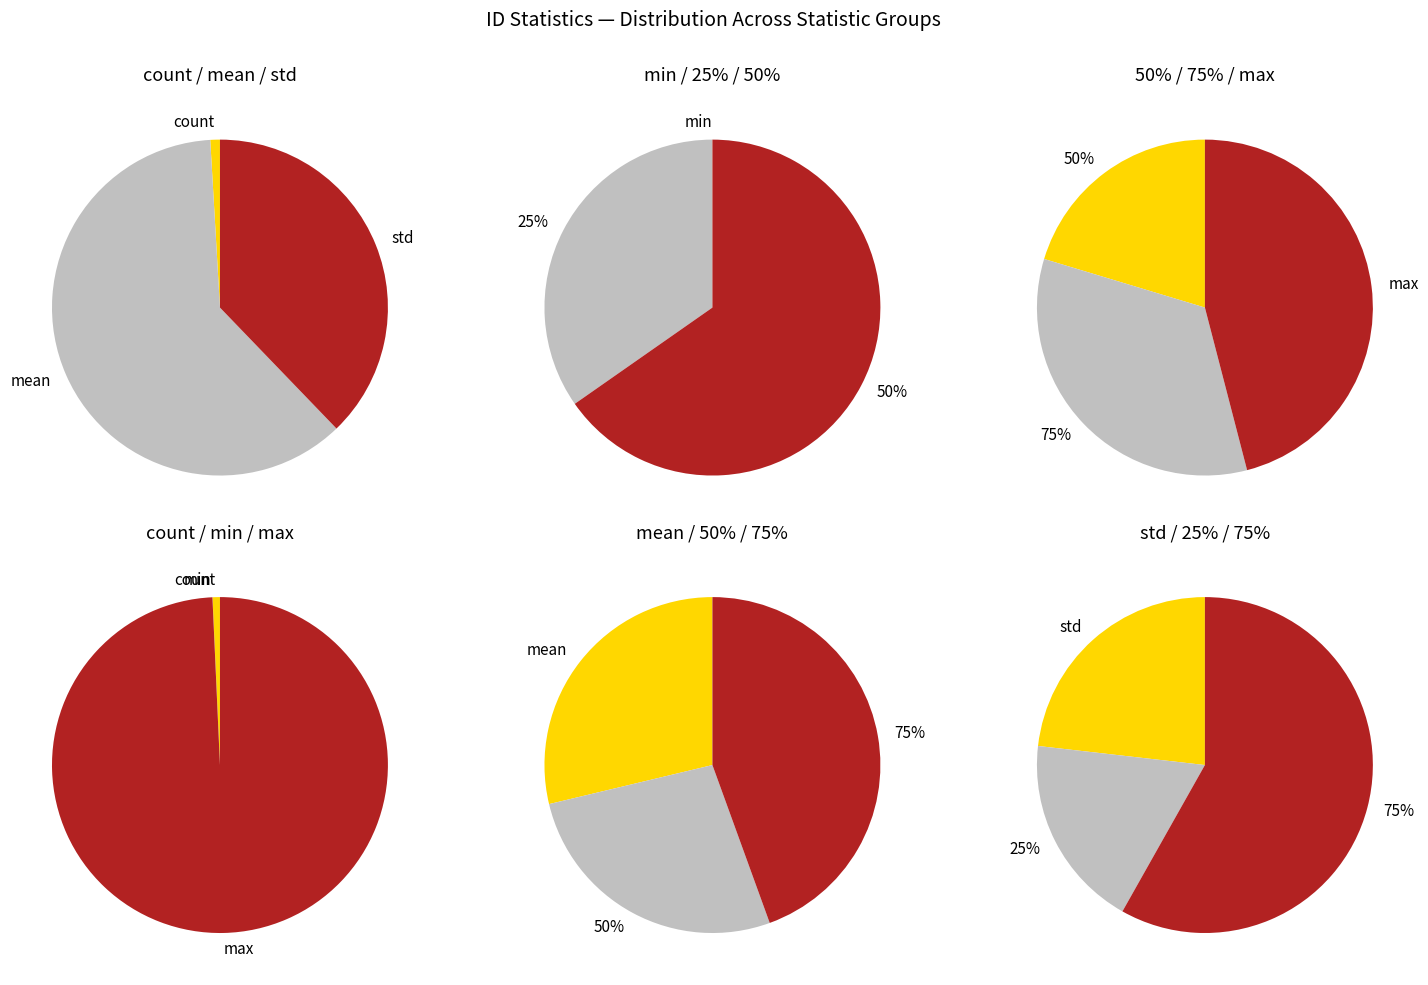

Do max and 75% together represent more than half of the pie?

Yes